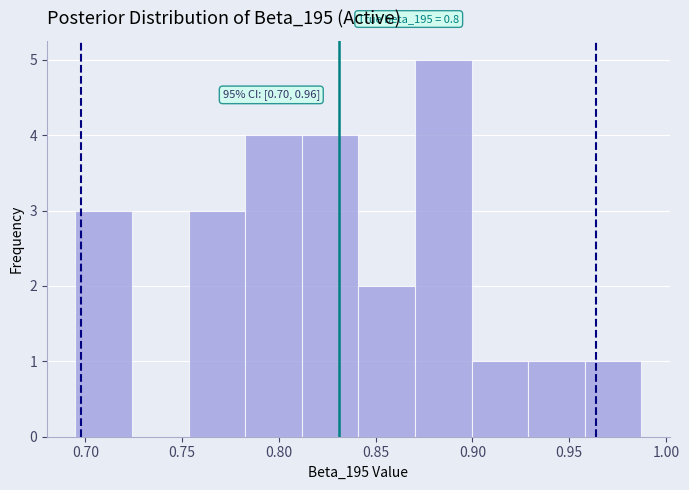

Which range on the x-axis has the tallest bar?

0.870 to 0.900